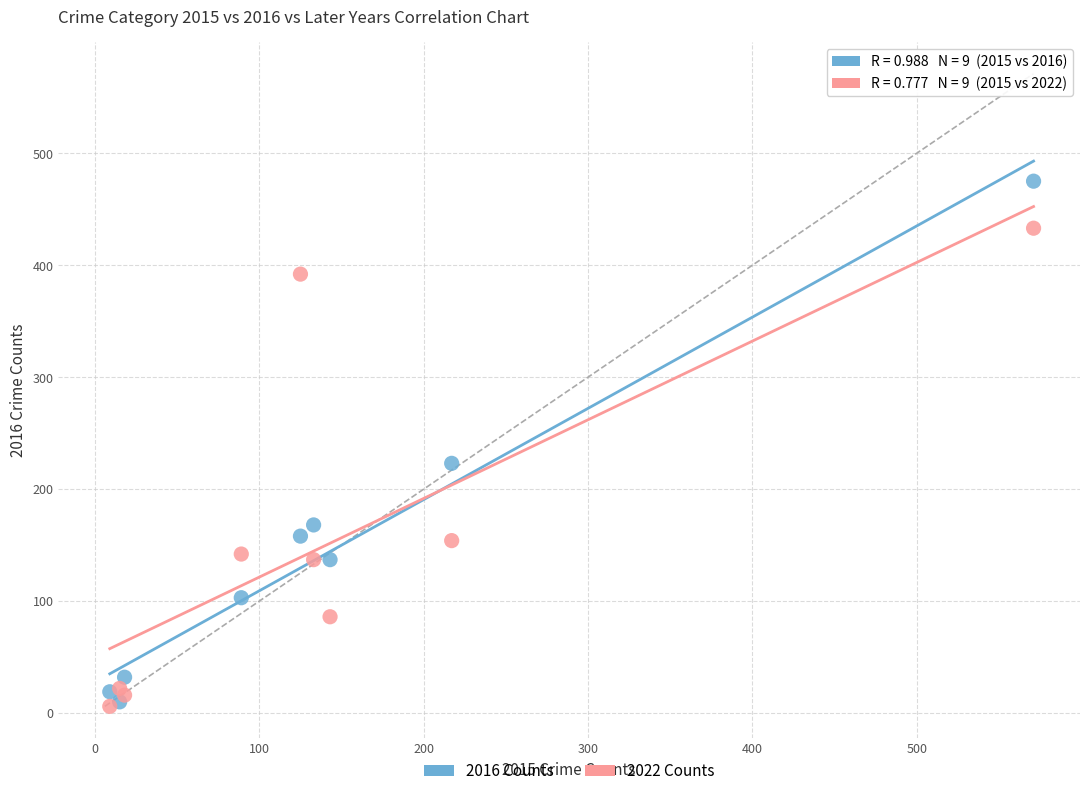

Across all series, what Y value is closest to 240?

223